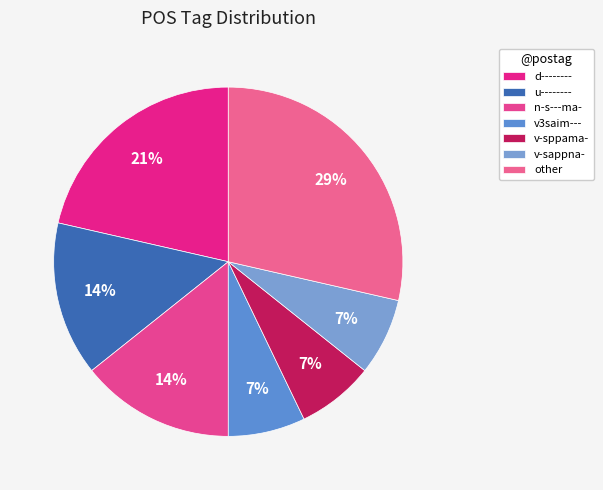

Count the number of slices in the pie.

7